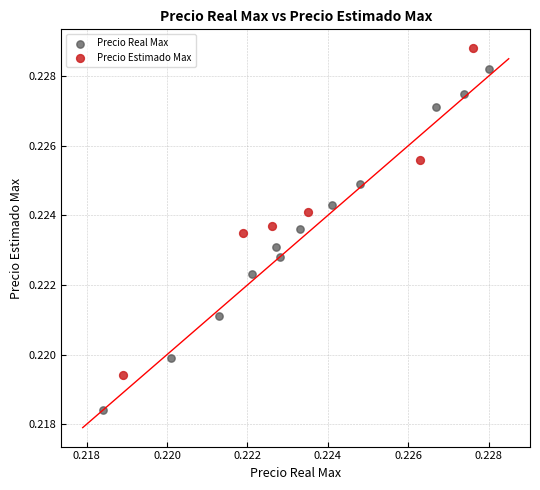

Which series contains the highest Y value?

Precio Estimado Max